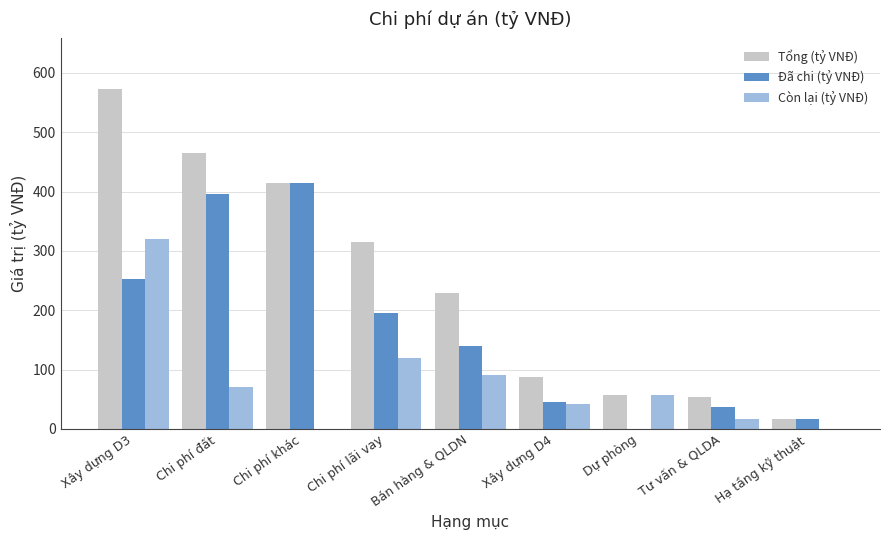

How many distinct data groups are displayed?

3